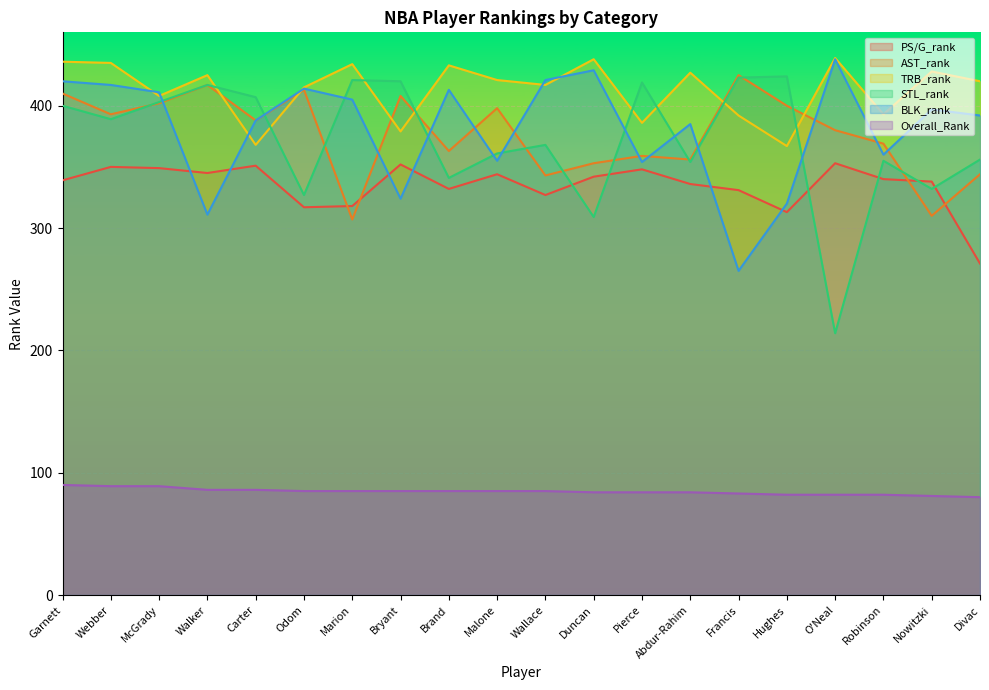

Rank the series at McGrady from lowest to highest value.

Overall_Rank, PS/G_rank, AST_rank, STL_rank, TRB_rank, BLK_rank